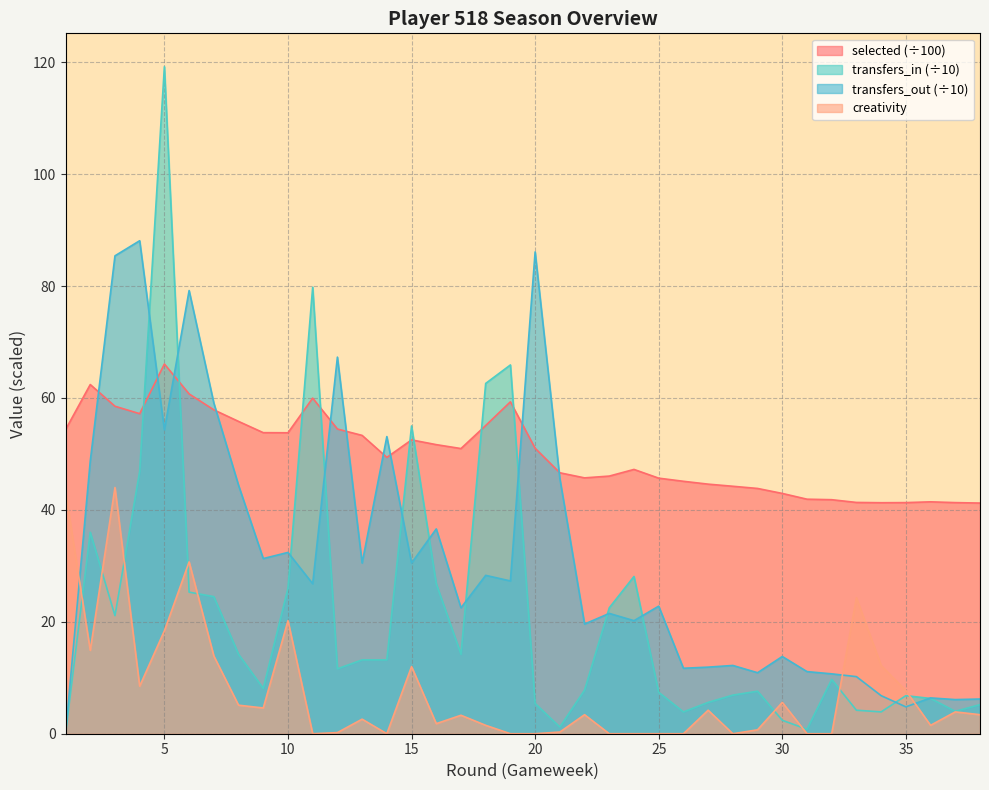

Which series ends up on top after the final intersection of transfers_in and selected?

selected